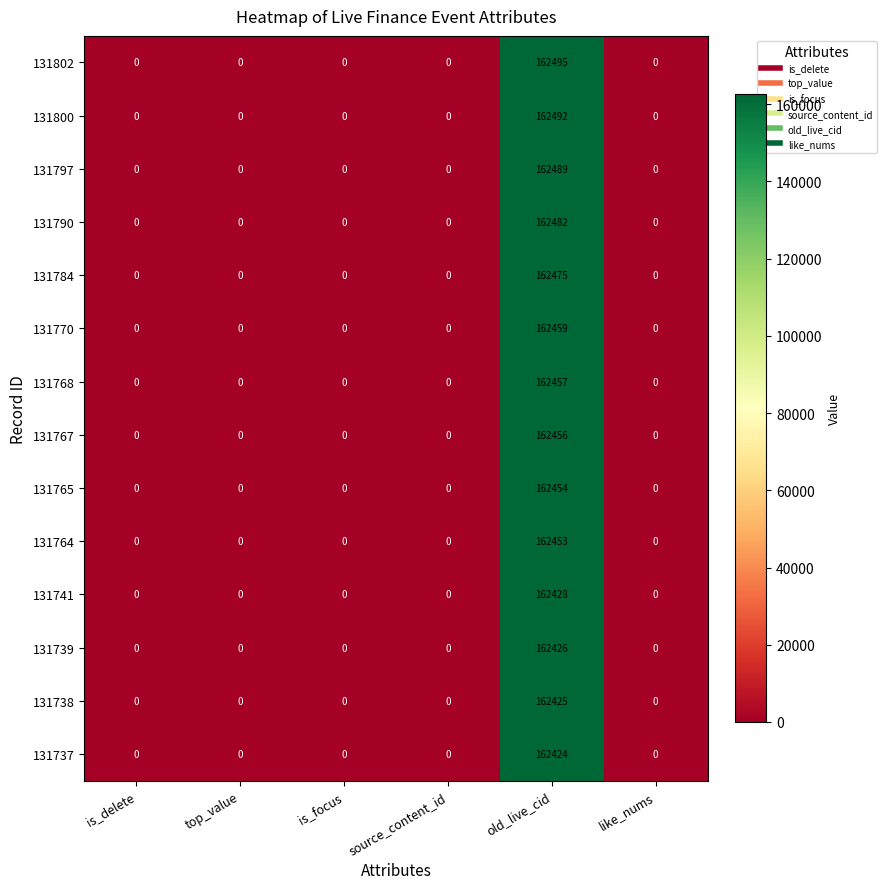

Rank the series by their maximum value, from lowest to highest.

131737, 131738, 131739, 131741, 131764, 131765, 131767, 131768, 131770, 131784, 131790, 131797, 131800, 131802